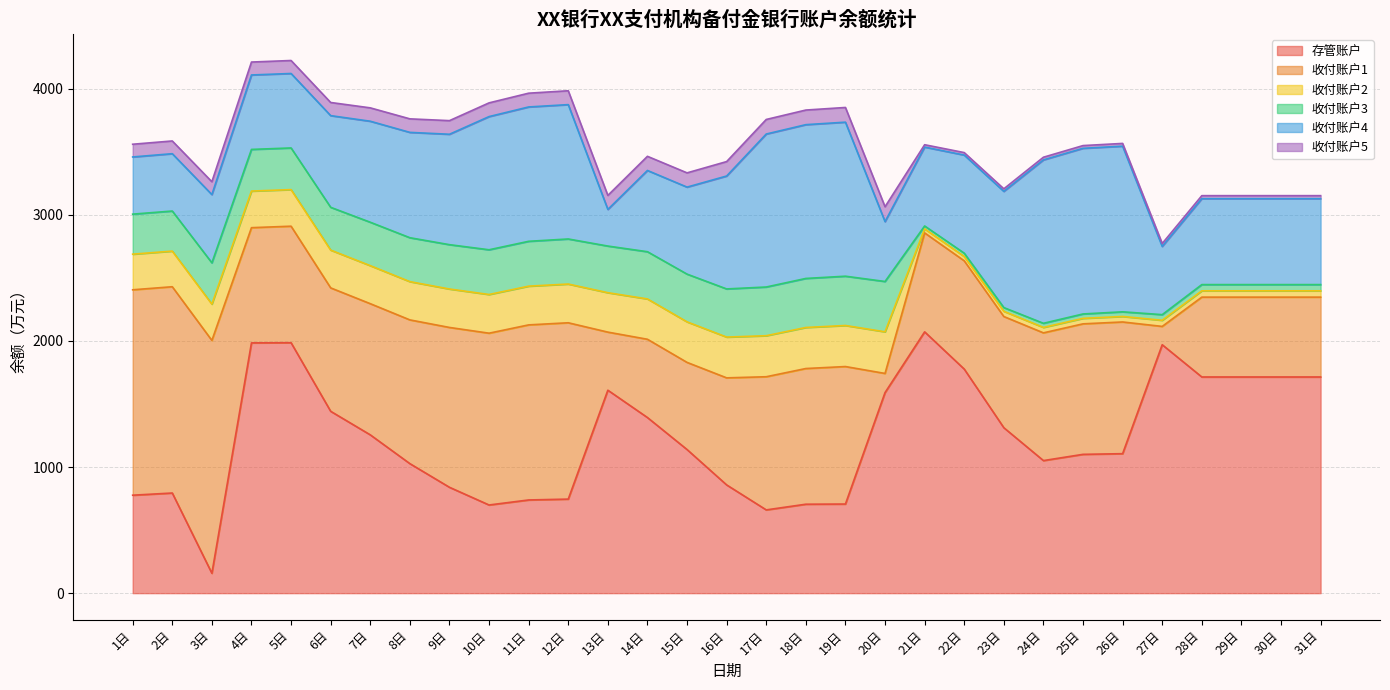

Which category has the highest value across all series?

21日